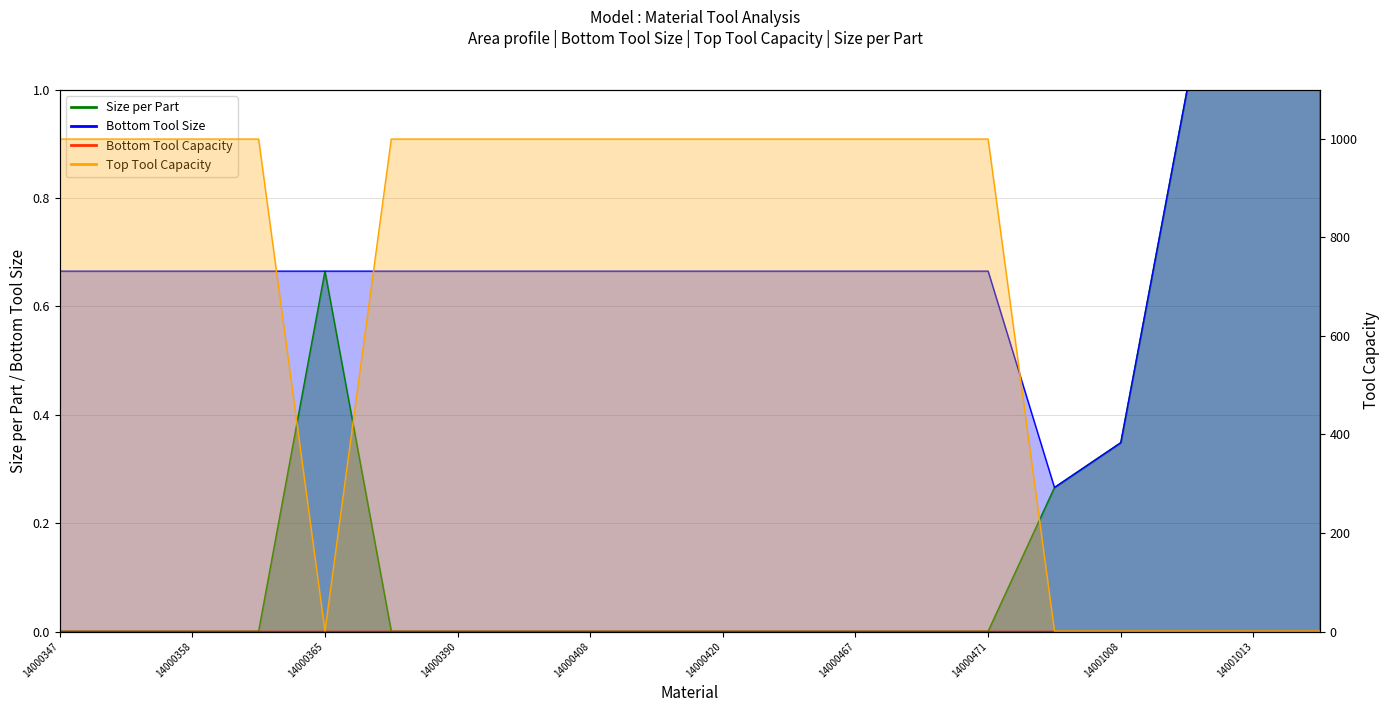

What is the value of the Top Tool Capacity point at the 13th from the left?

999.0